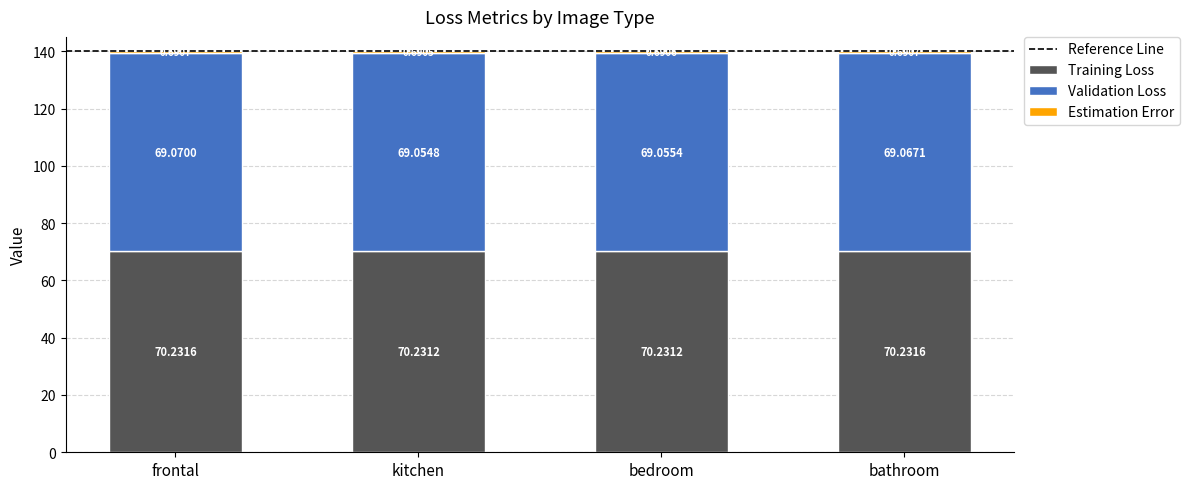

What is the total value across all series at kitchen?

140.0